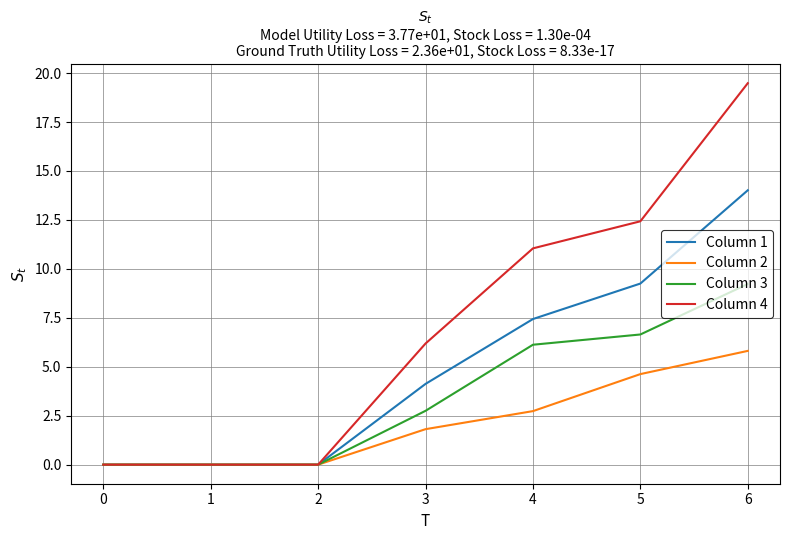

True or false: Column 1 has more than 2 interior local peaks.

False